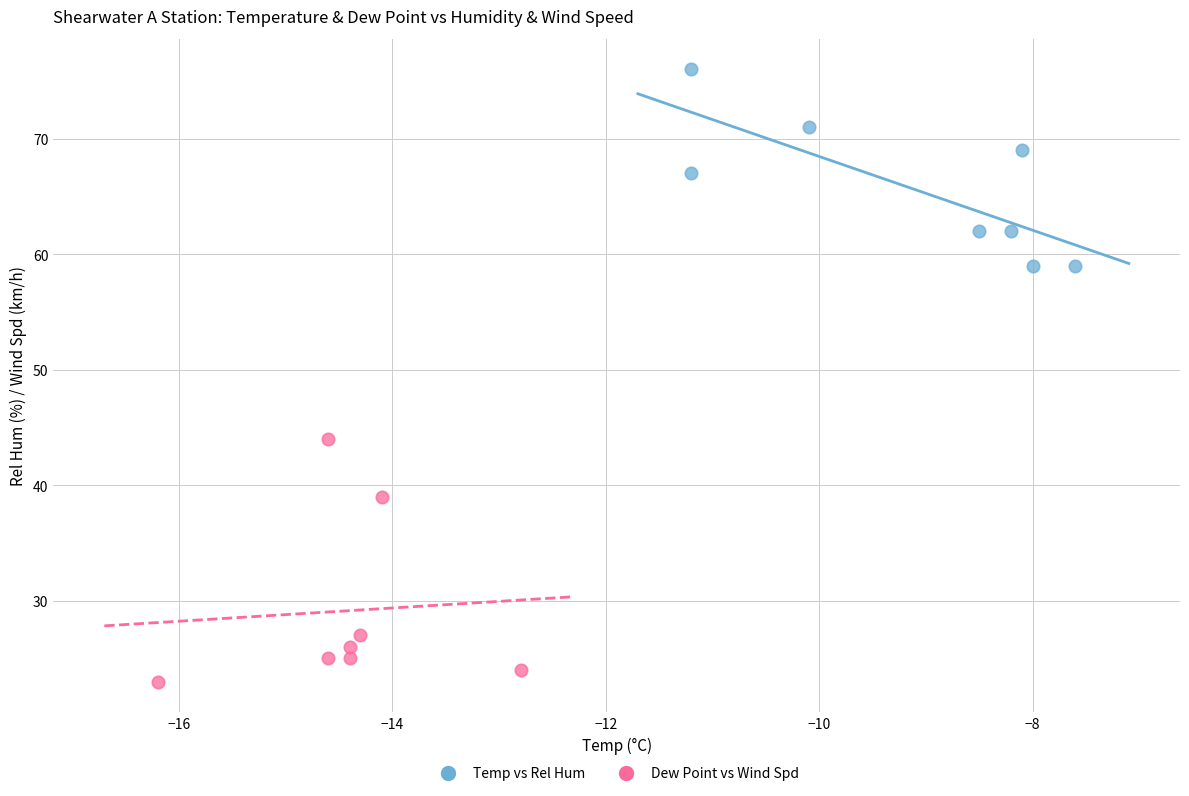

Which series contains the lowest Y value?

Dew Point vs Wind Spd